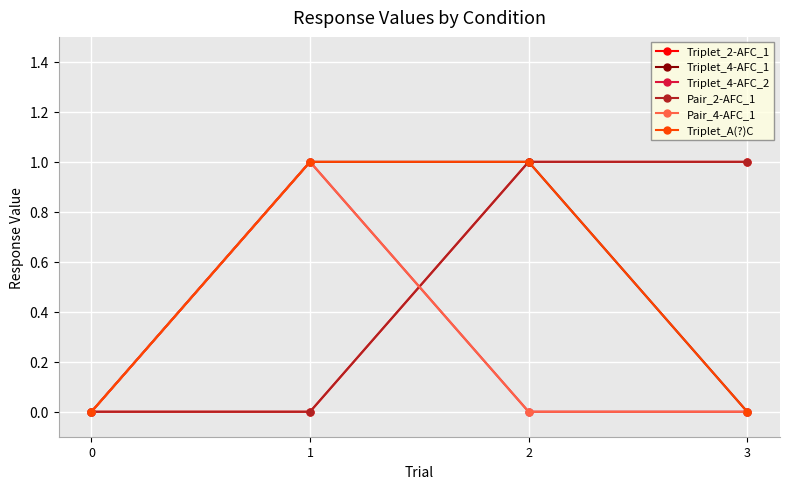

Reading left to right, list all the values displayed in this chart.

Triplet_2-AFC_1: 0	0	1	1
Triplet_4-AFC_1: 0	1	1	0
Triplet_4-AFC_2: 0	1	0	0
Pair_2-AFC_1: 0	0	1	1
Pair_4-AFC_1: 0	1	0	0
Triplet_A(?)C: 0	1	1	0